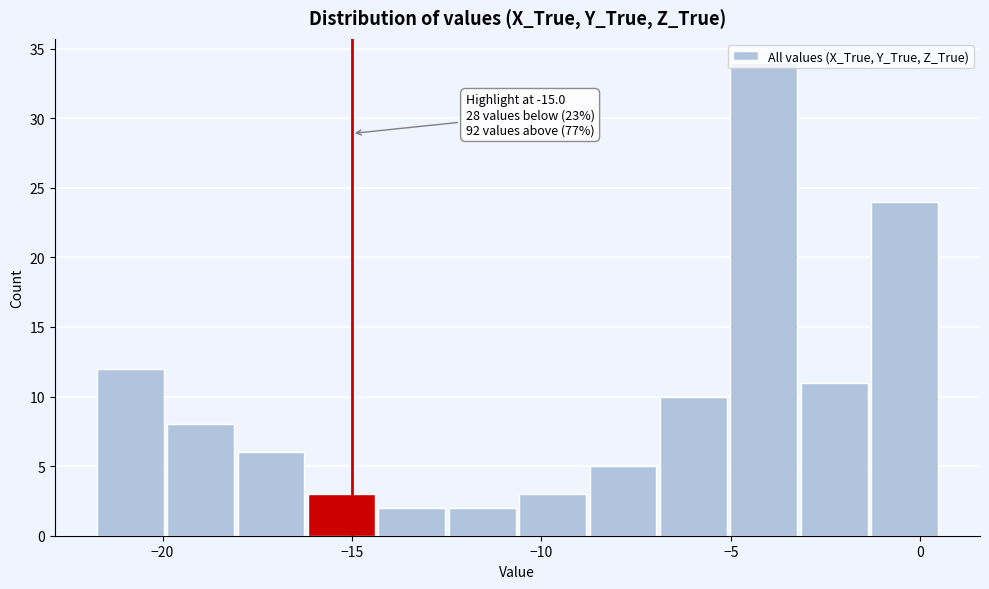

Read against the x-axis, roughly where is the centre of the tallest bar?

-4.0